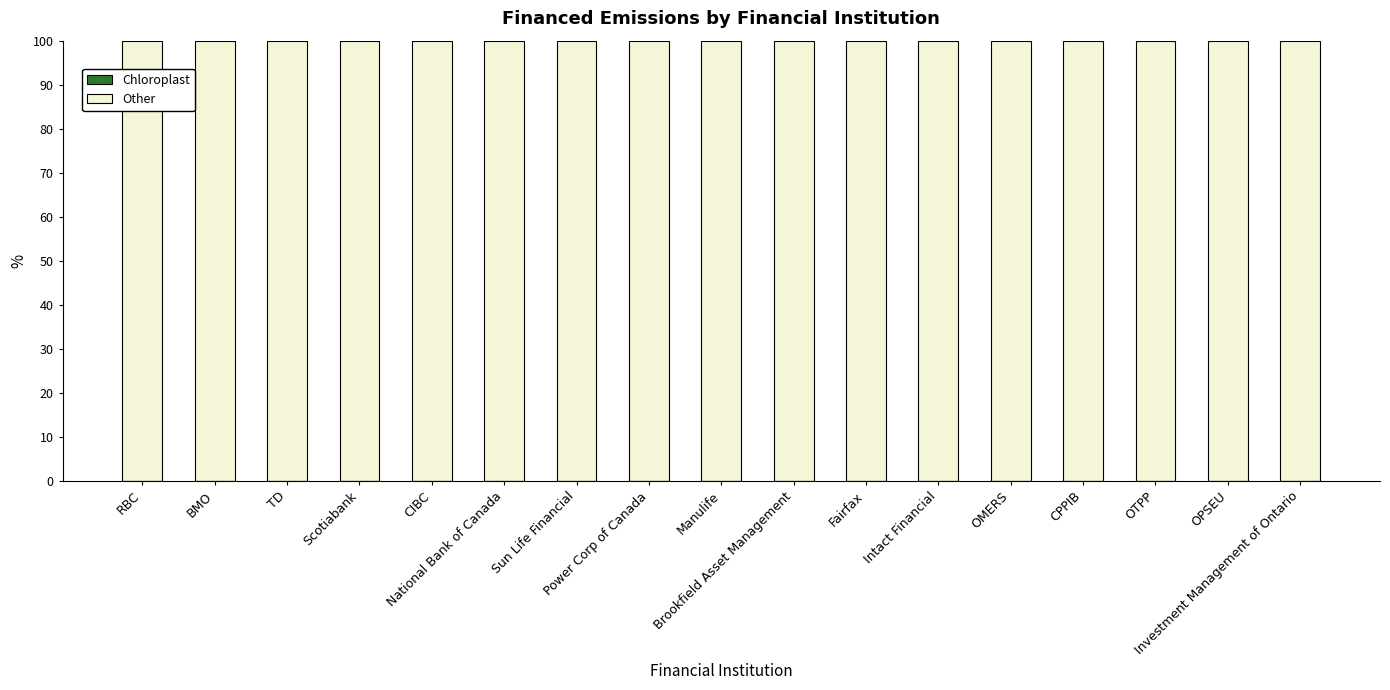

How many bars are there in each group?

2